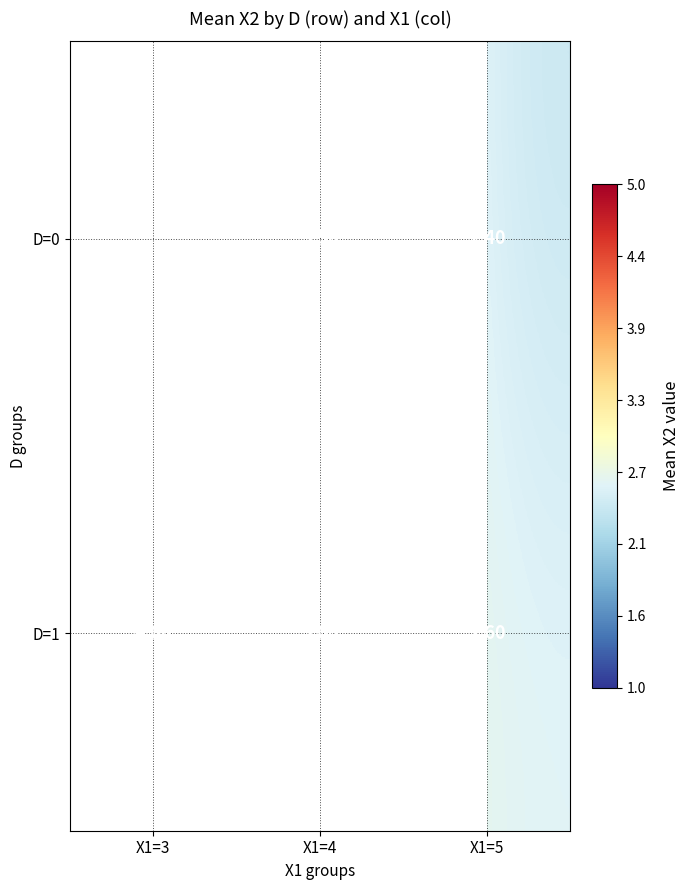

Rank the series at X1=4 from lowest to highest value.

D=1, D=0